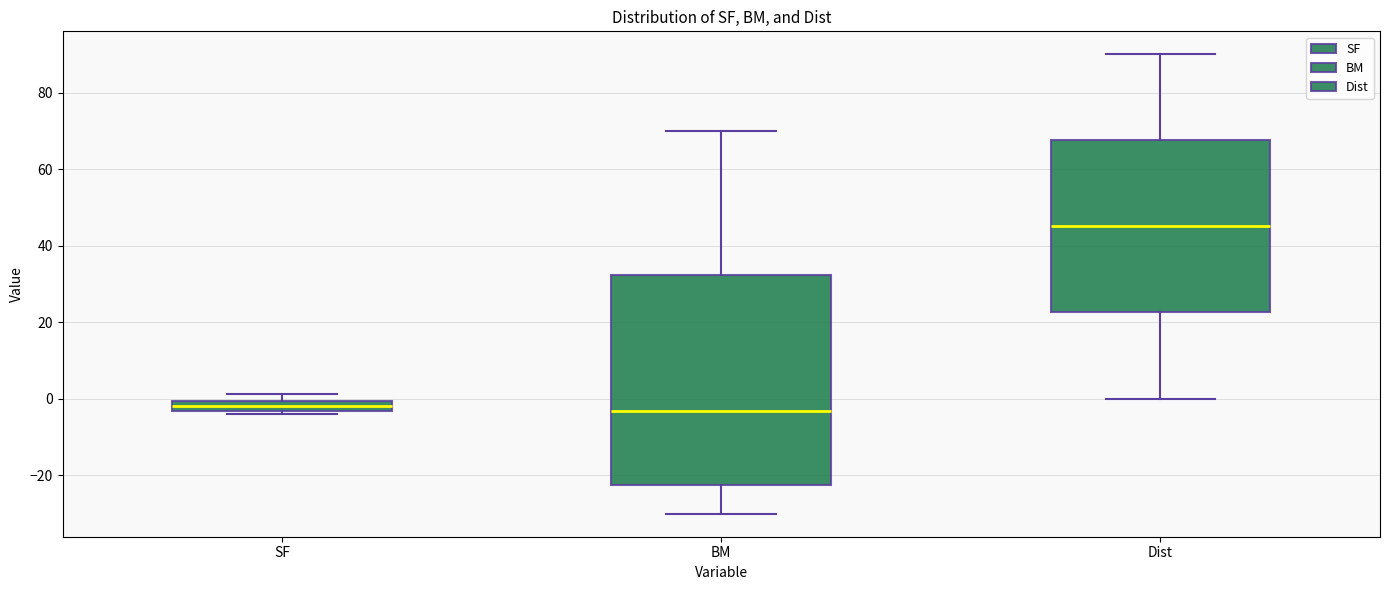

Where is the upper edge of the box for Dist on the y-axis? The values are not printed on the chart, so give them approximately, as read against the axis.

68